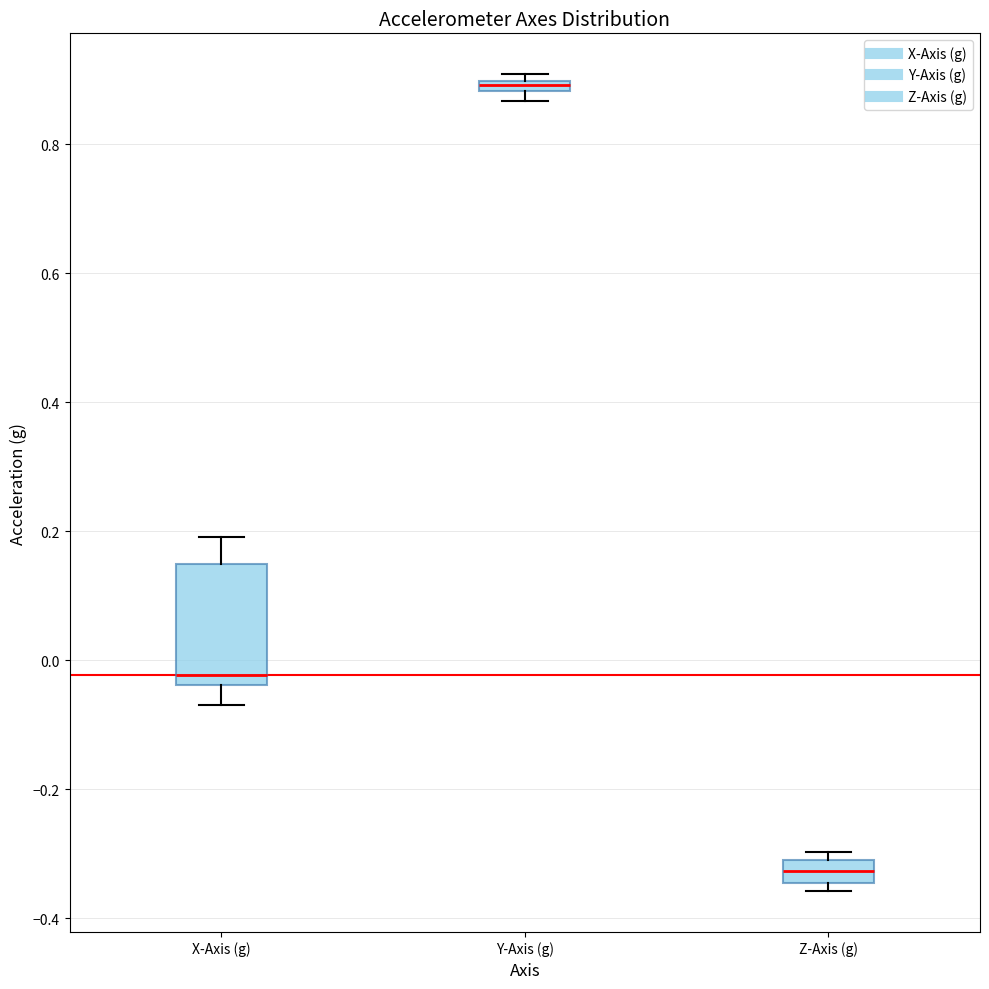

Which box has the highest median line?

Y-Axis (g)